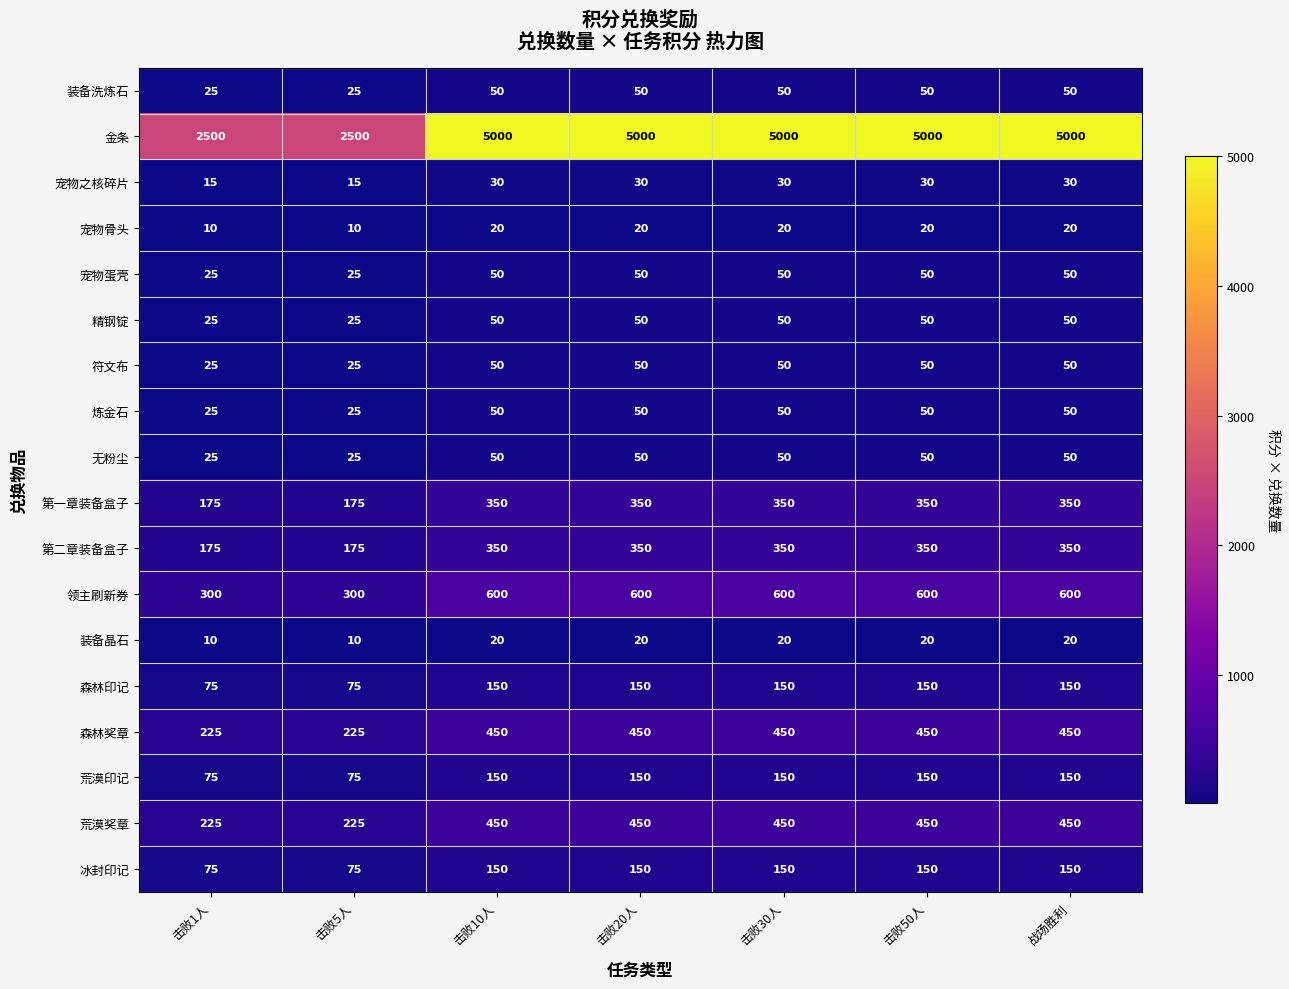

What is the maximum value shown in the chart?

5000